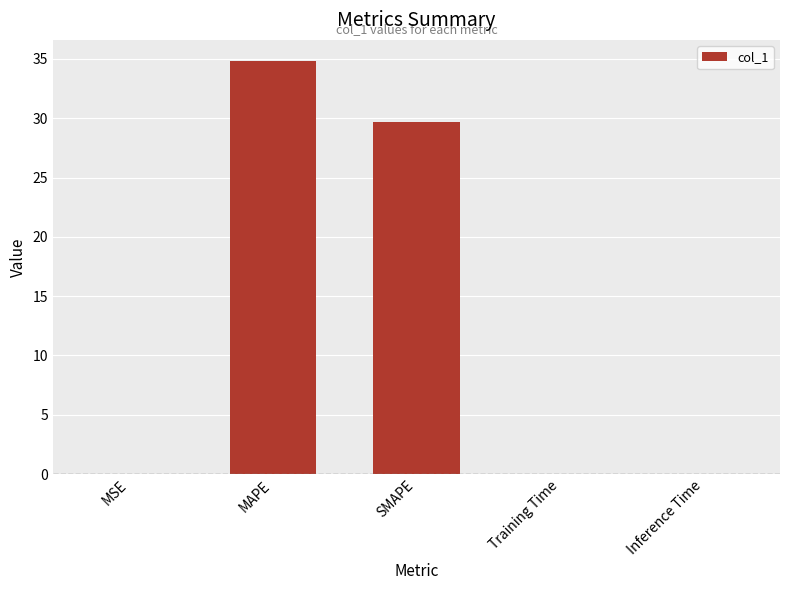

Is it true that the value at MAPE is 34.9?

True